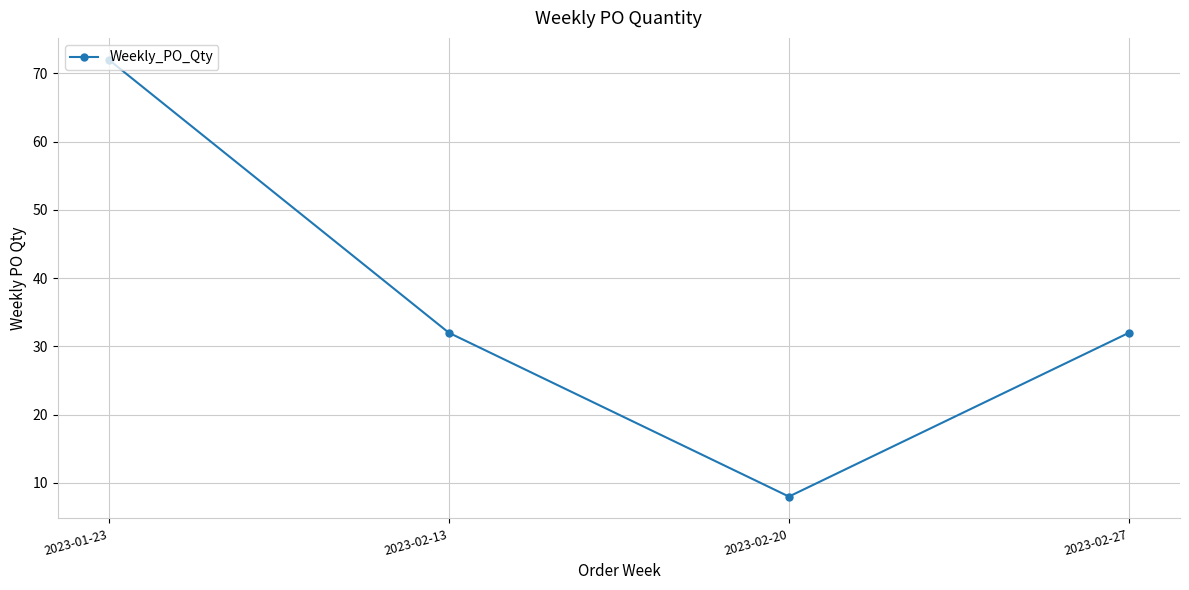

True or false: the data has more than 0 interior local peaks.

False